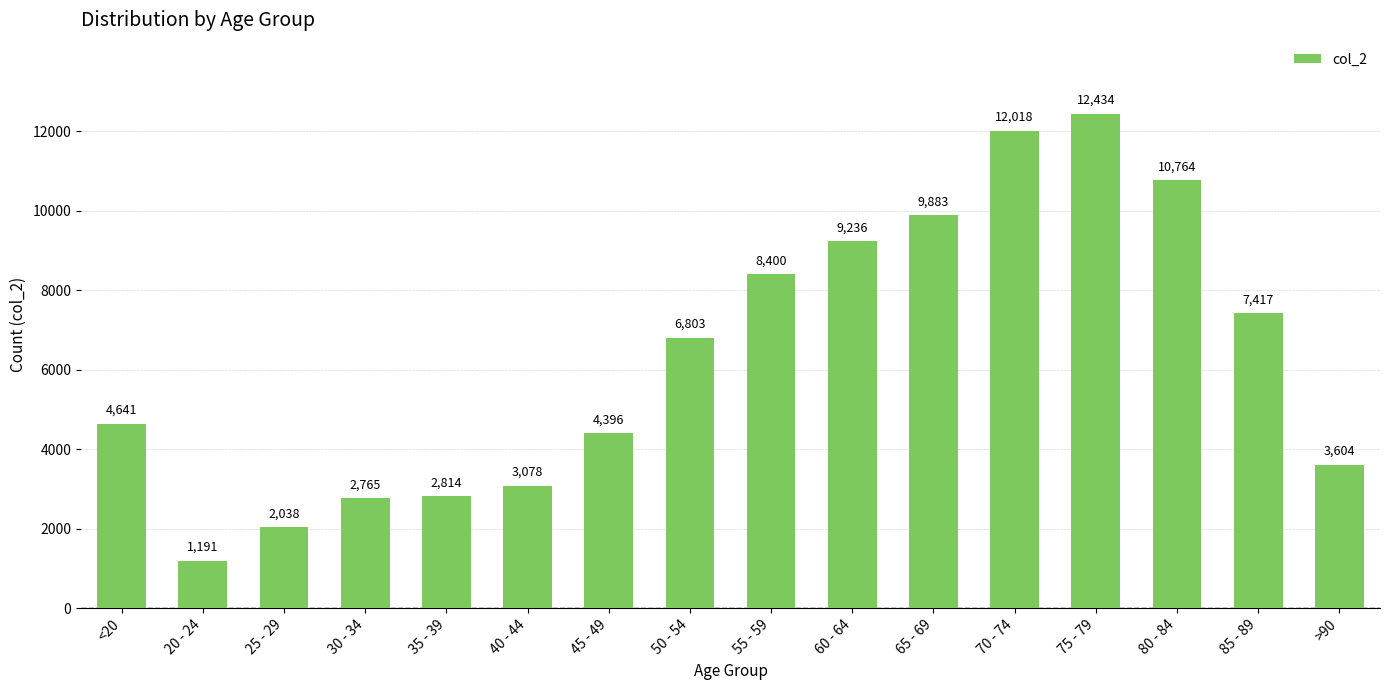

Which category has the lowest value across all series?

20 - 24